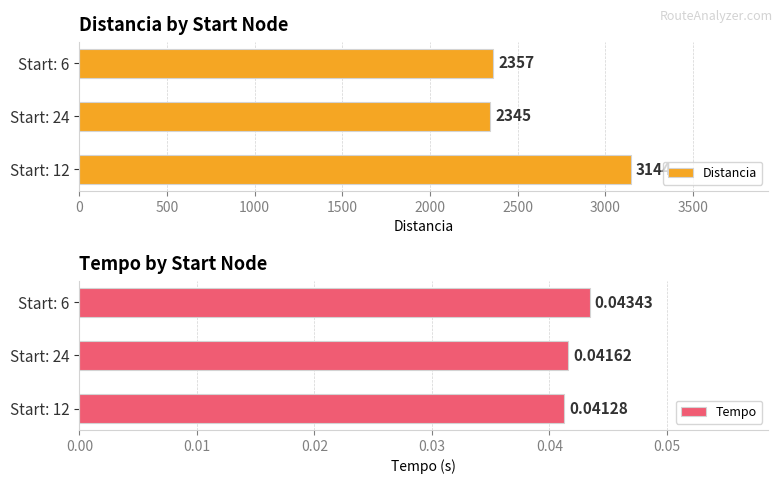

At how many categories does at least one series exceed 1824?

3